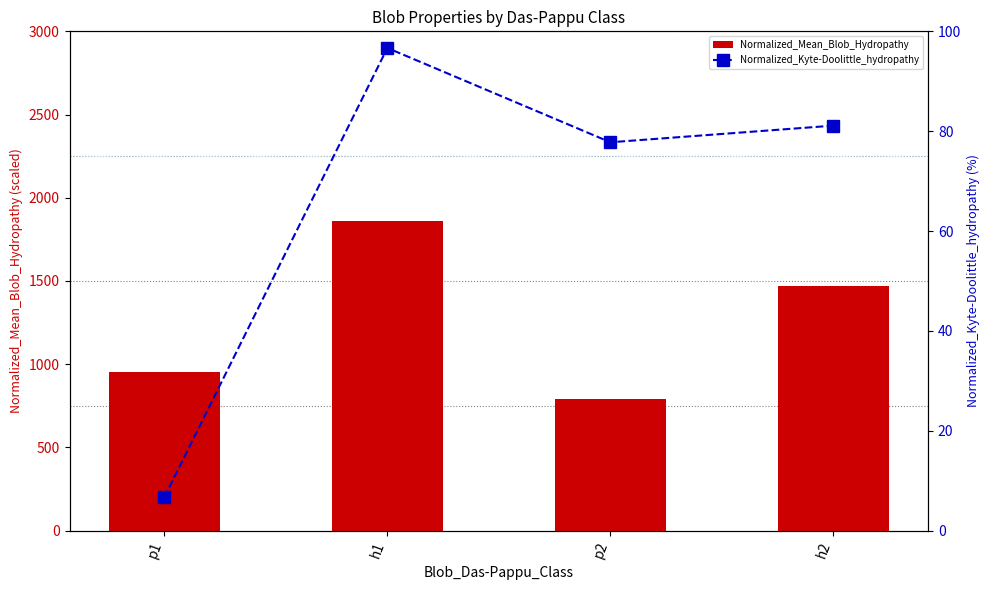

What is the smallest value displayed?

6.7